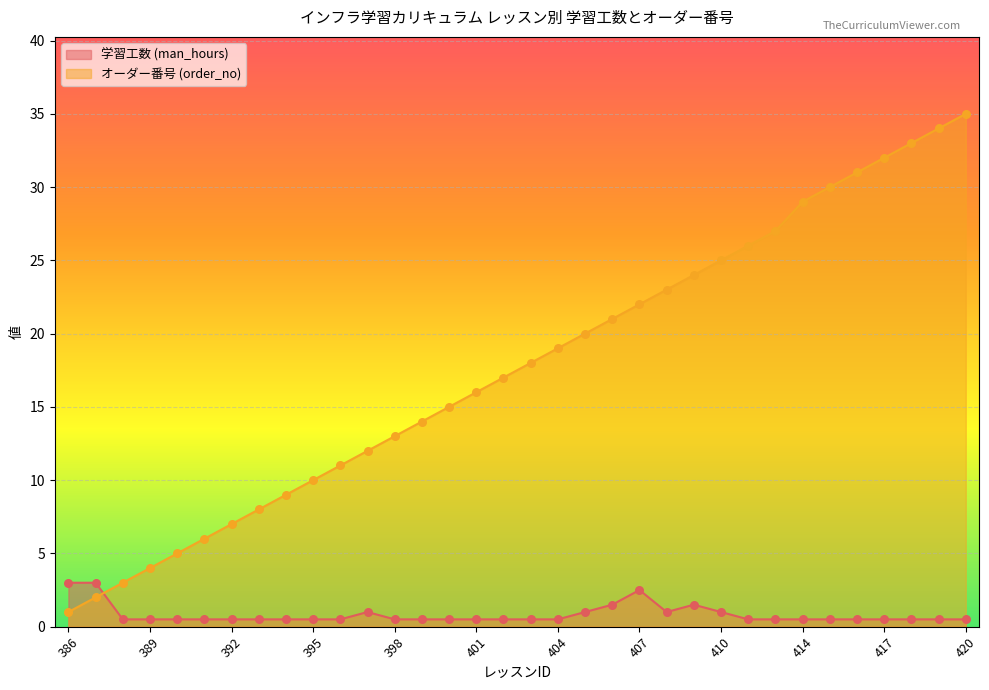

What are all the series names shown in the legend?

学習工数 (man_hours), オーダー番号 (order_no)